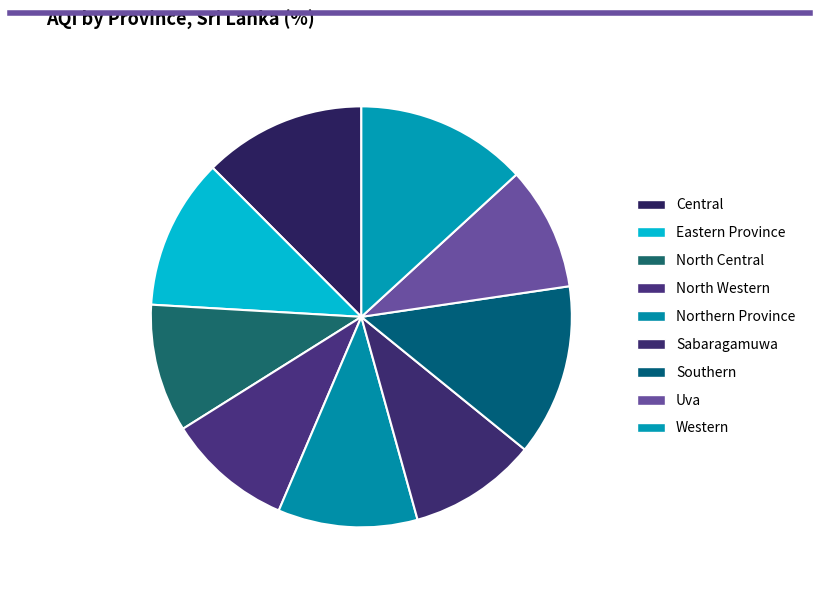

How many segments does this pie chart have?

9